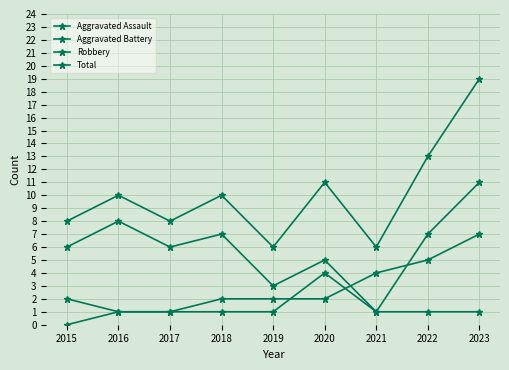

How many lines are shown in the chart?

4